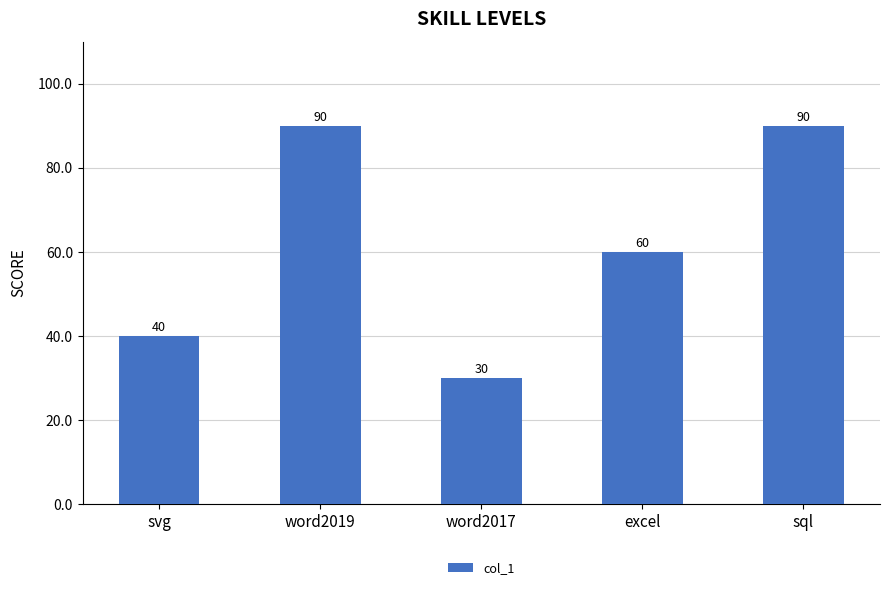

Count the number of categories in the chart.

5